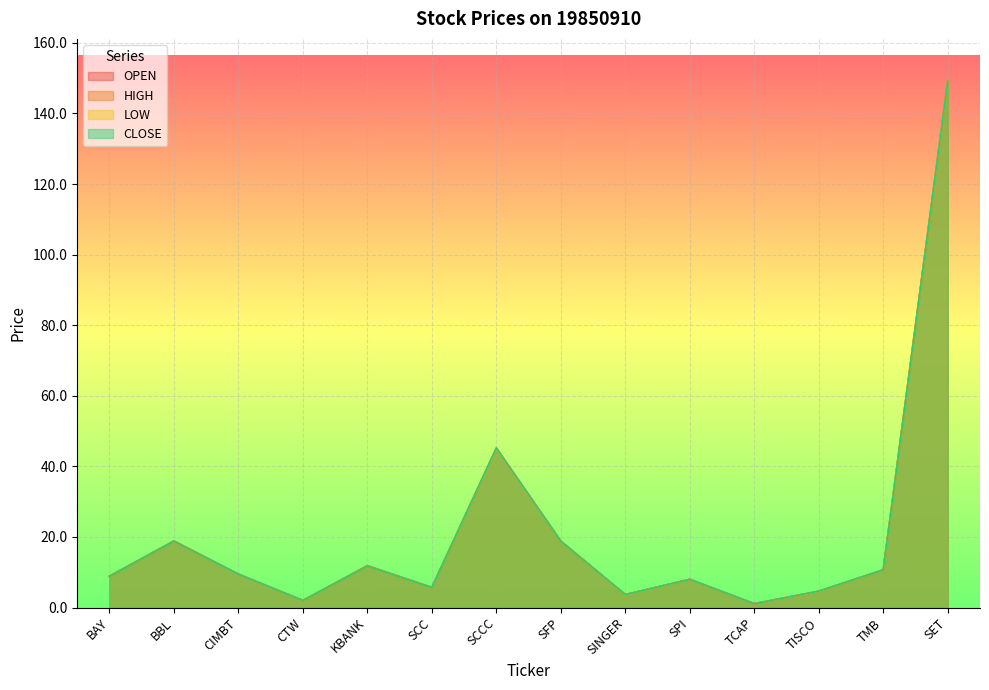

What position from the left is SPI?

10